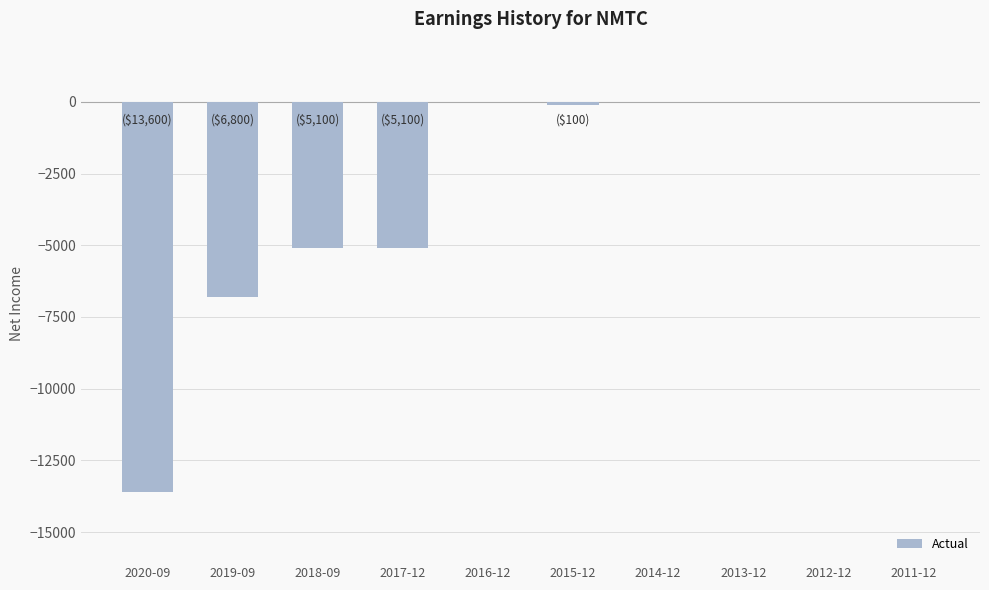

Which has a higher value, 2018-09 or 2016-12?

2016-12